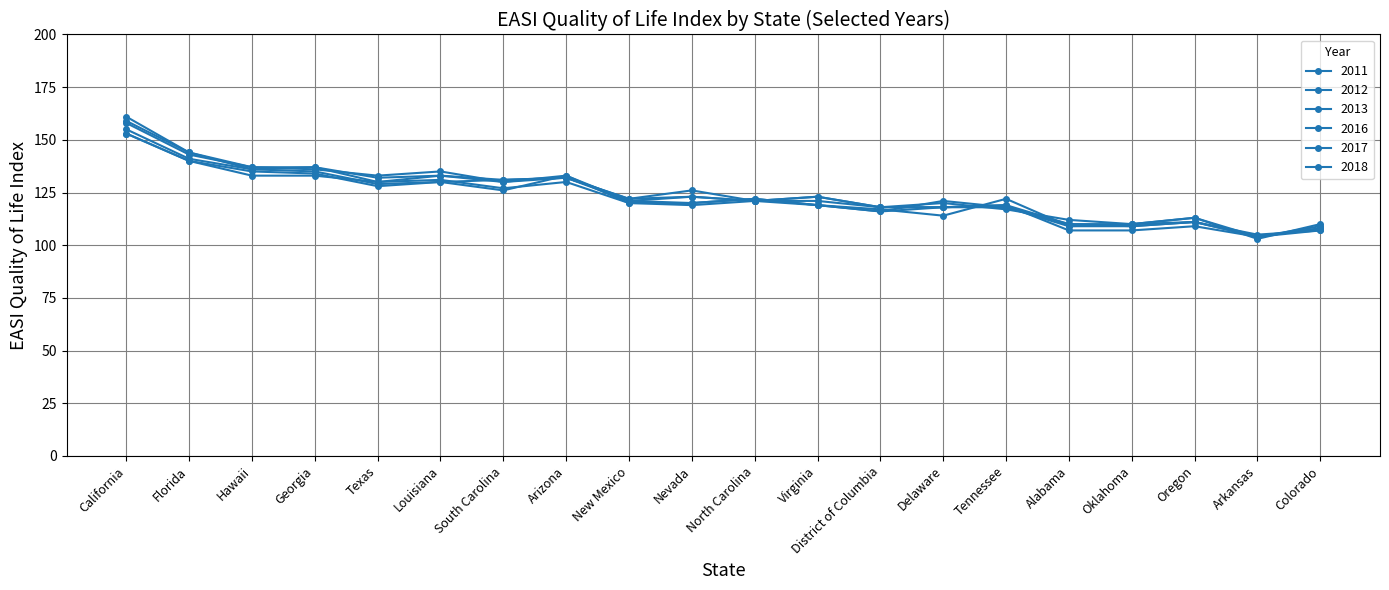

Is the value of 2017 at Arkansas greater than the value of 2016 at Louisiana?

No